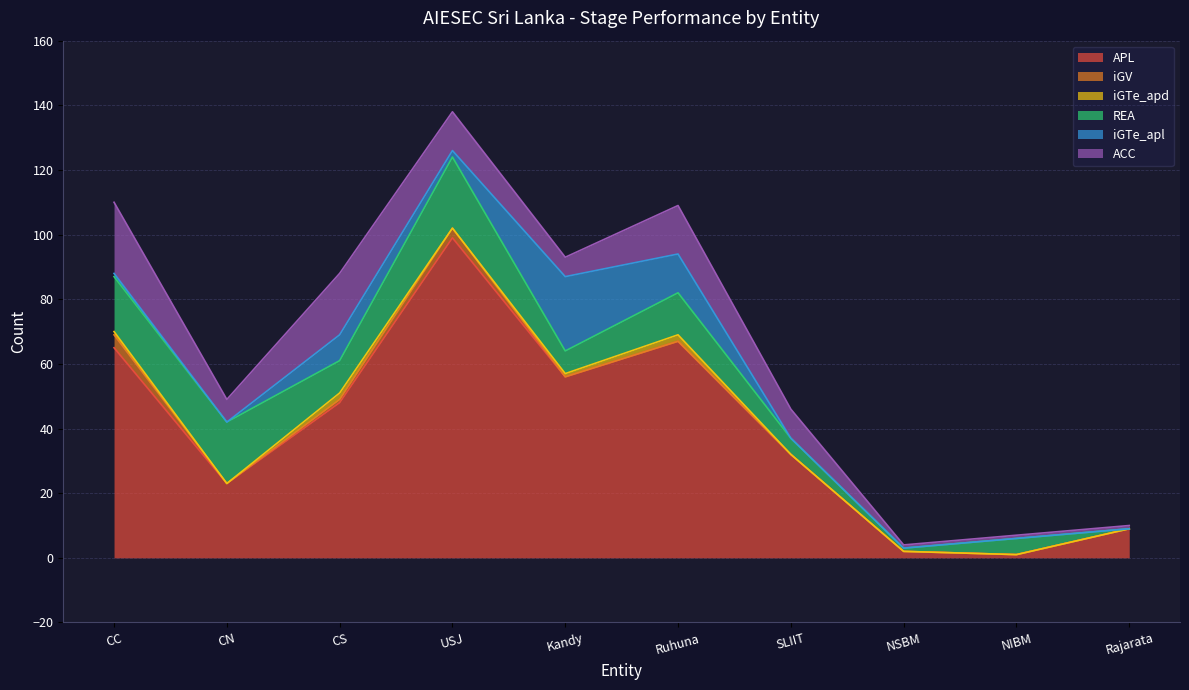

The value of iGTe_apd at Kandy is 1. True or false?

False